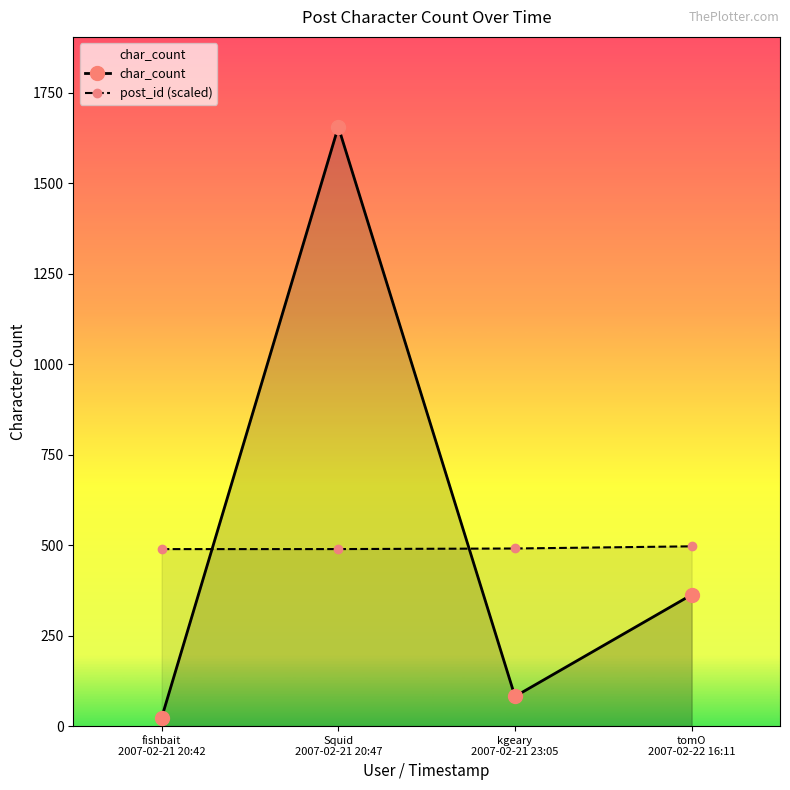

What is the label of the 3rd point from the left?

kgeary
2007-02-21 23:05